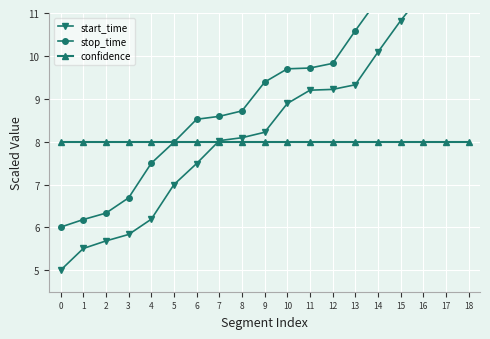

True or false: stop_time has a value of 11.3 at 5.

False